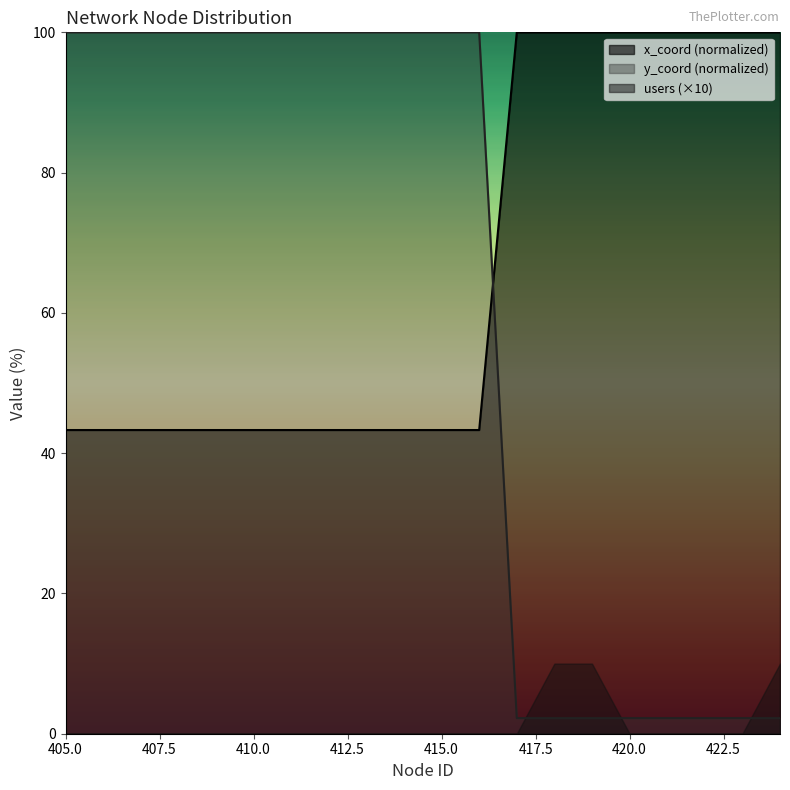

What is the sum of all y_coord values?

1319.6